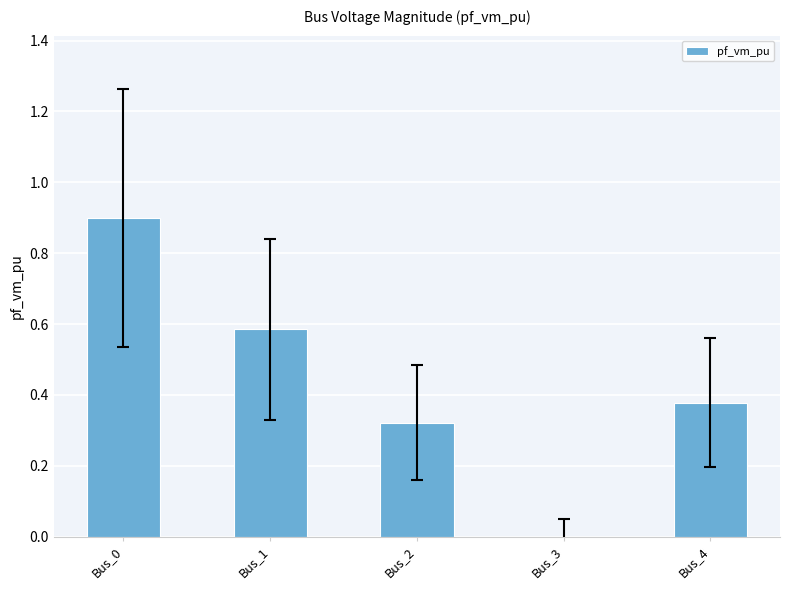

What is the greatest value displayed?

0.9